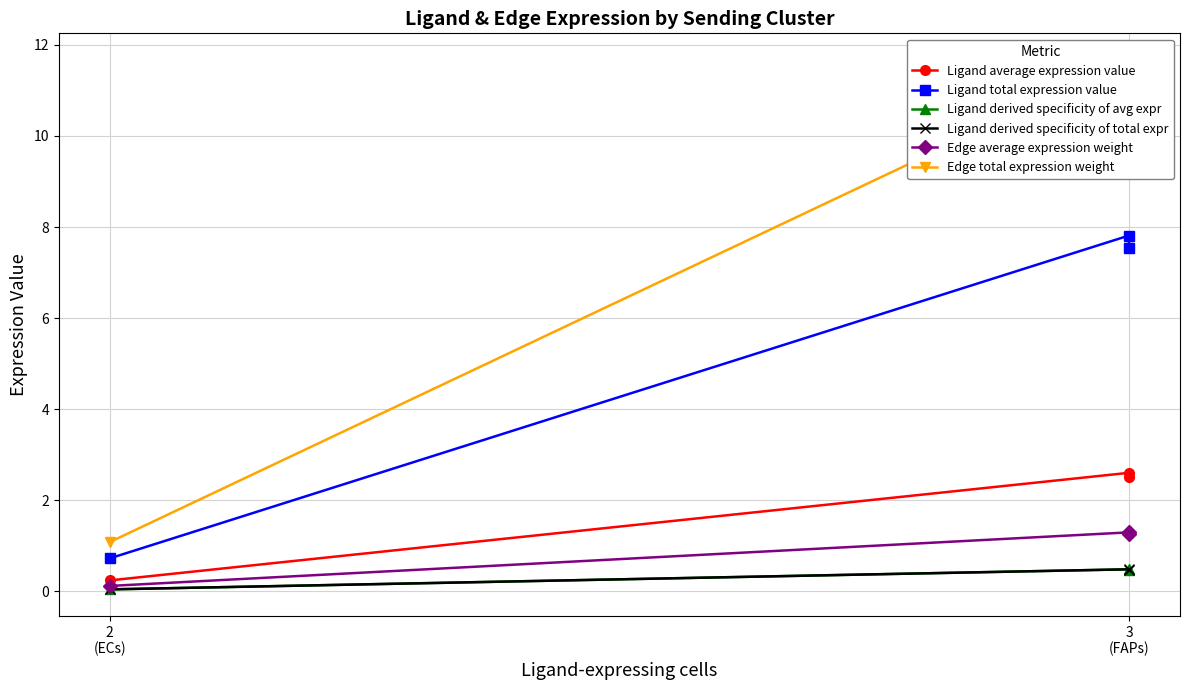

Reading right to left, list all the values displayed in this chart.

Ligand average expression value: 0.2	2.6	2.5
Ligand total expression value: 0.7	7.8	7.5
Ligand derived specificity of avg expr: 0.0	0.5	0.5
Ligand derived specificity of total expr: 0.0	0.5	0.5
Edge average expression weight: 0.1	1.3	1.3
Edge total expression weight: 1.1	11.7	11.3